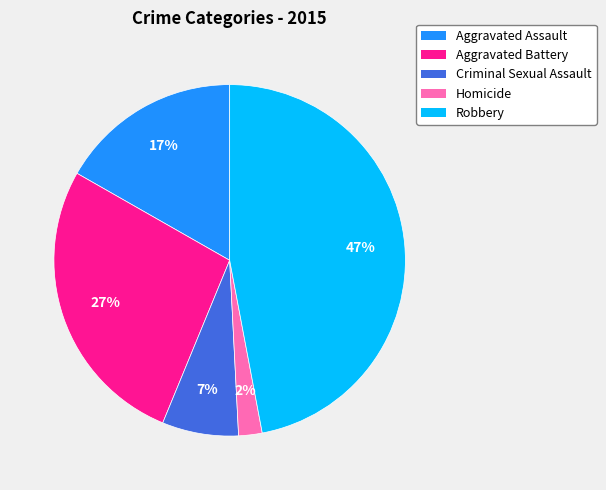

What percentage is the Robbery slice, to the nearest percent?

47%